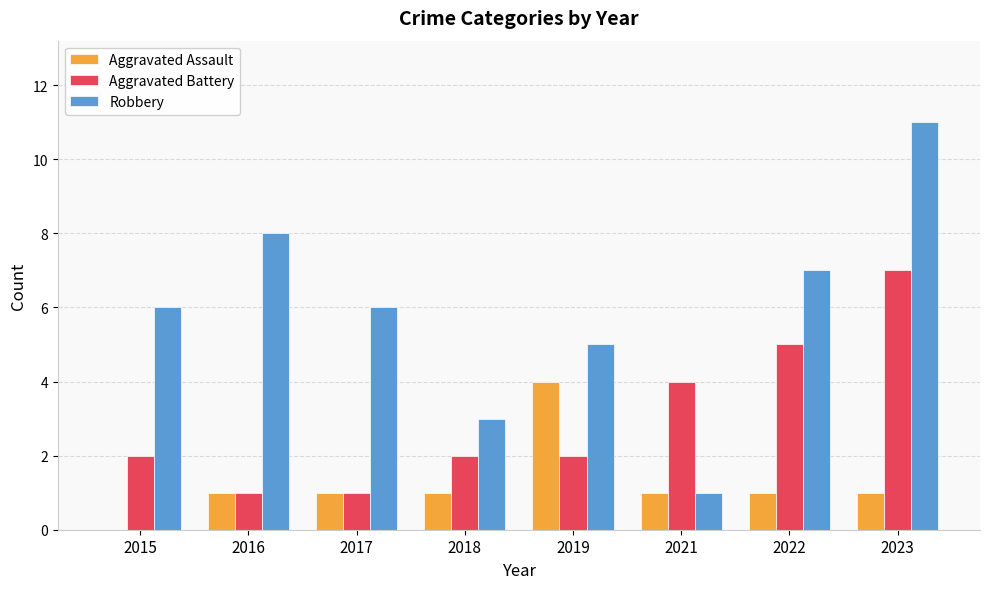

What is the sum of the Aggravated Assault values at 2022 and 2015?

1